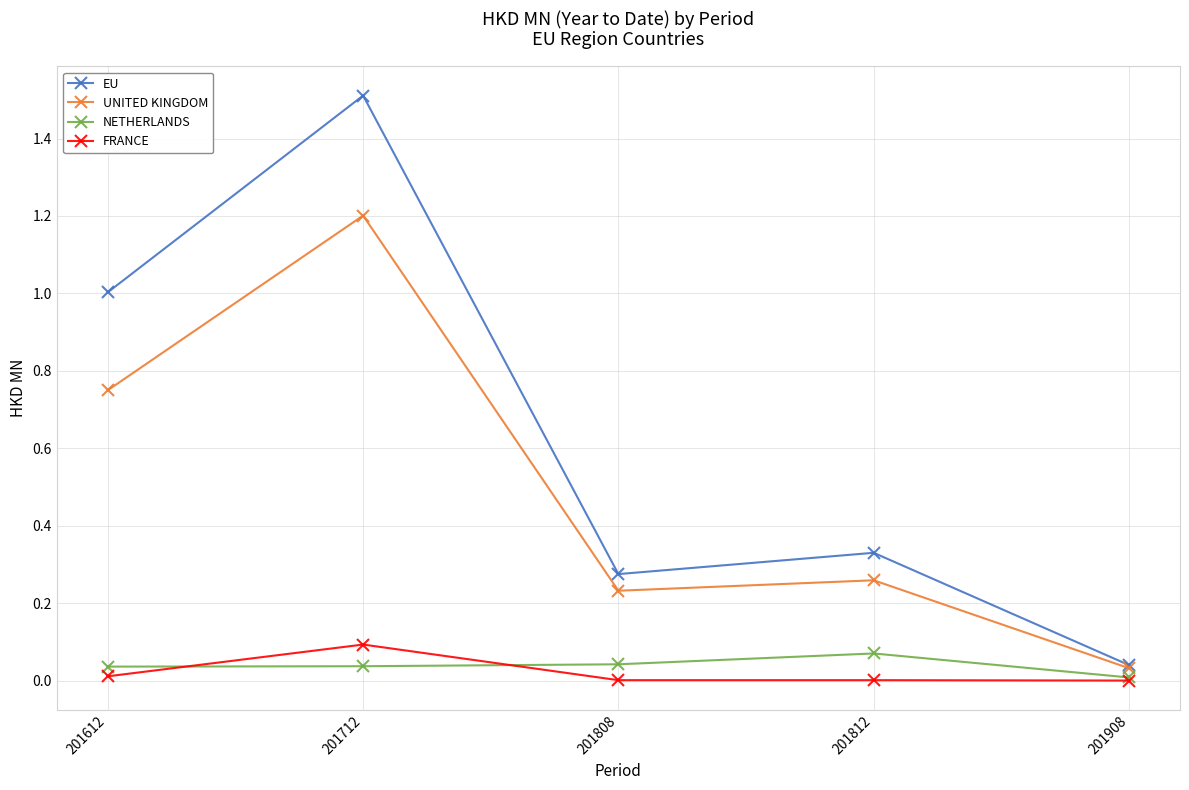

What is the greatest value displayed?

1.5